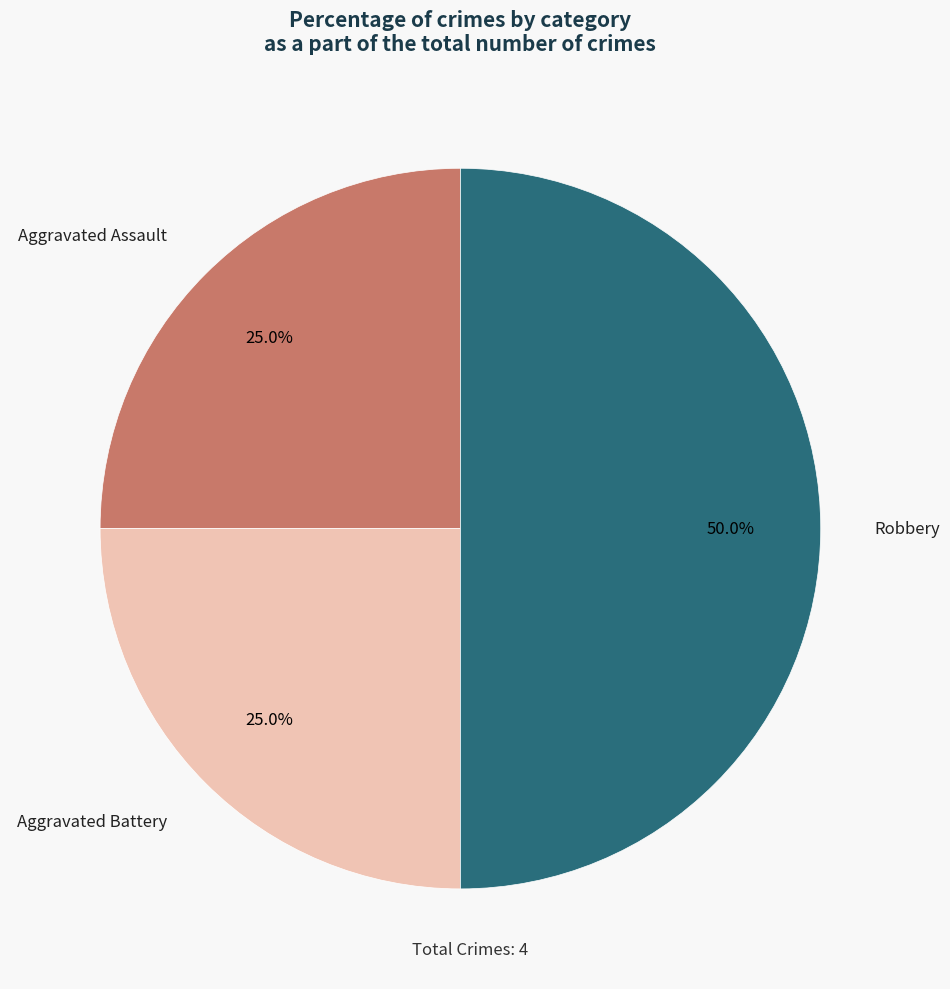

Does Aggravated Assault account for over 50% of the chart?

No